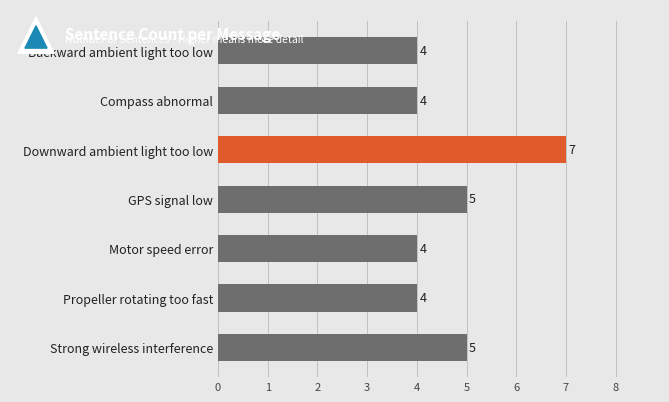

The value at Backward ambient light too low is 2. True or false?

False